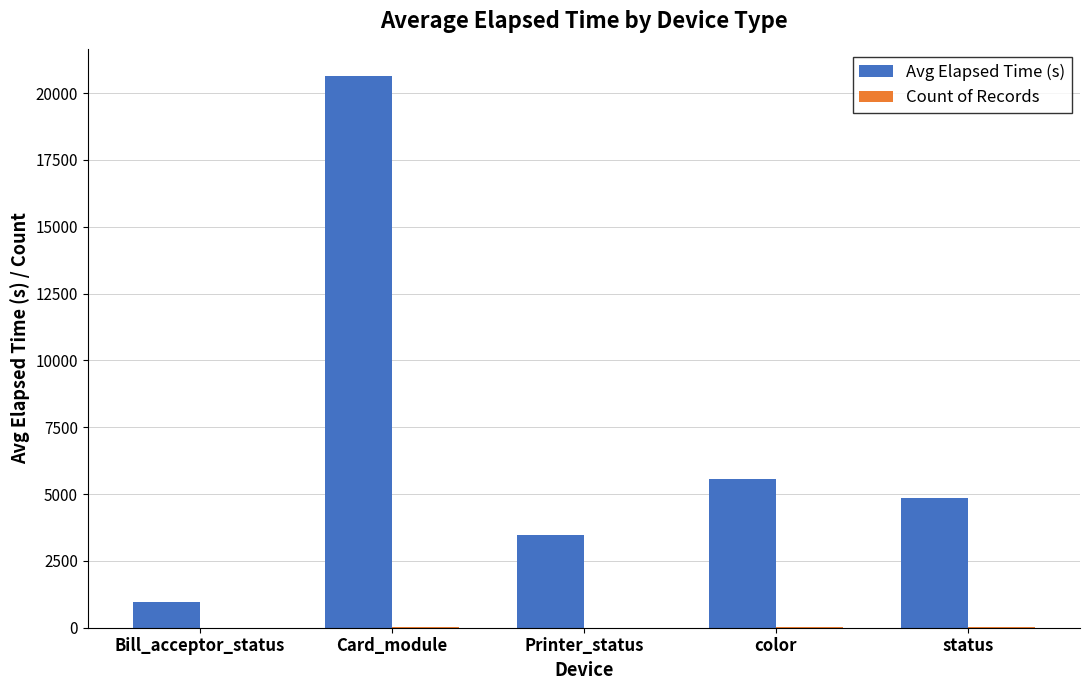

Between Bill_acceptor_status and status, which series saw the biggest shift?

Avg Elapsed Time (s)